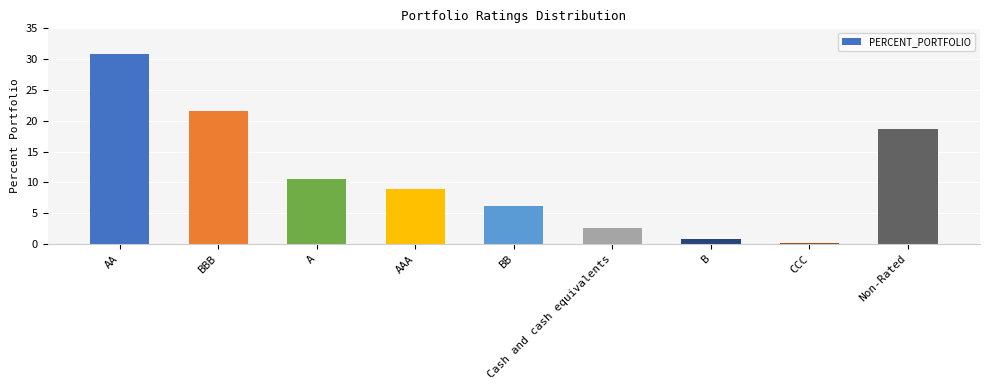

Reading left to right, what are all the values shown in this chart?

30.9	21.5	10.5	8.9	6.1	2.5	0.8	0.2	18.6